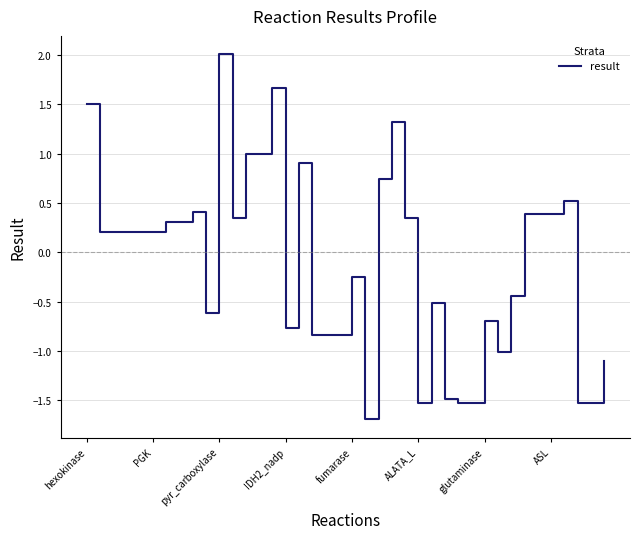

How many categories are shown in the chart?

40